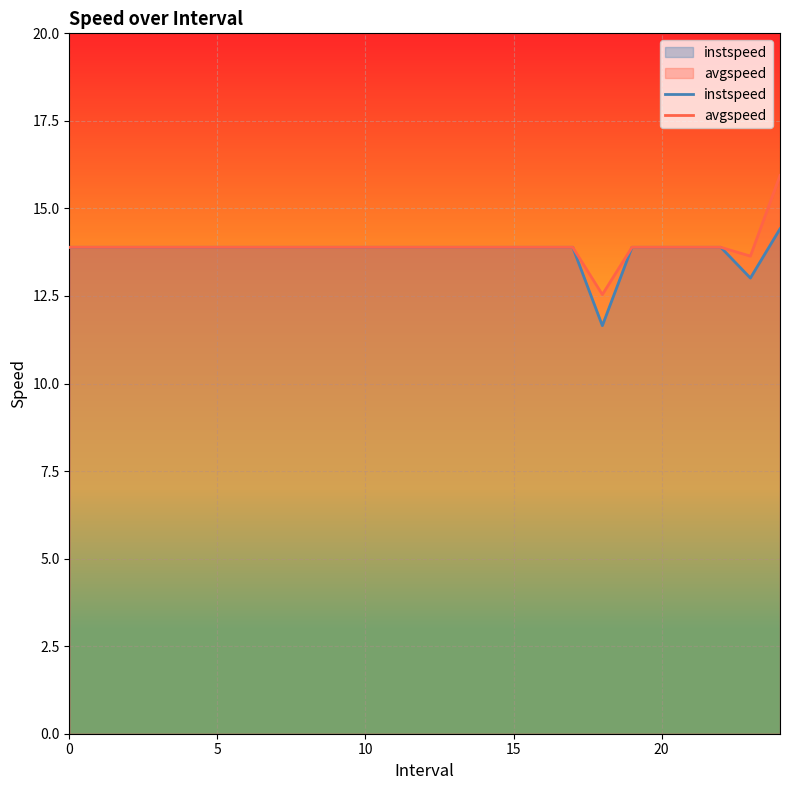

At which category does the chart reach its minimum across all series?

18